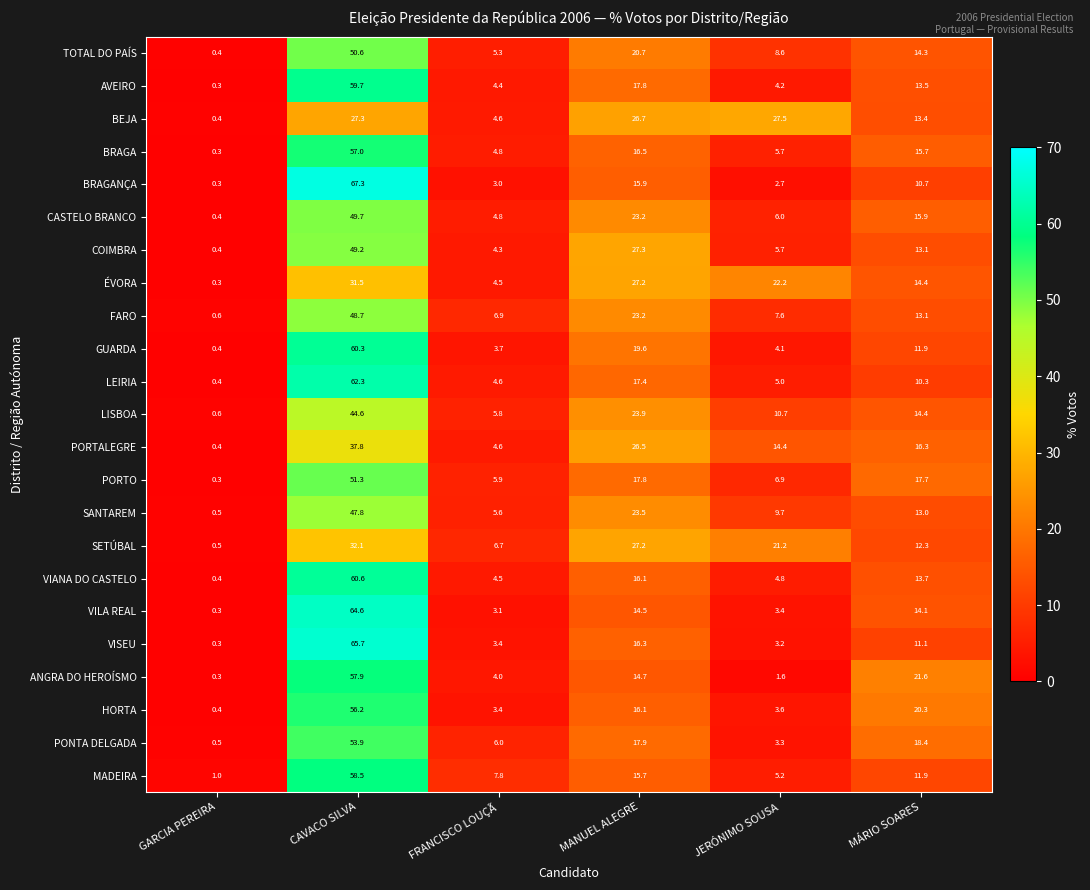

What is the sum of the COIMBRA values at MANUEL ALEGRE and CAVACO SILVA?

76.5